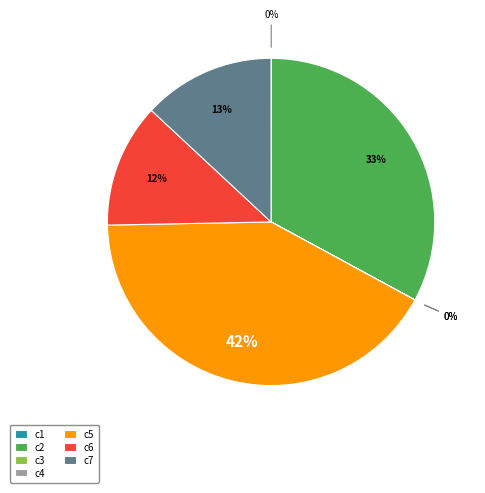

Is there a majority slice in this chart?

No